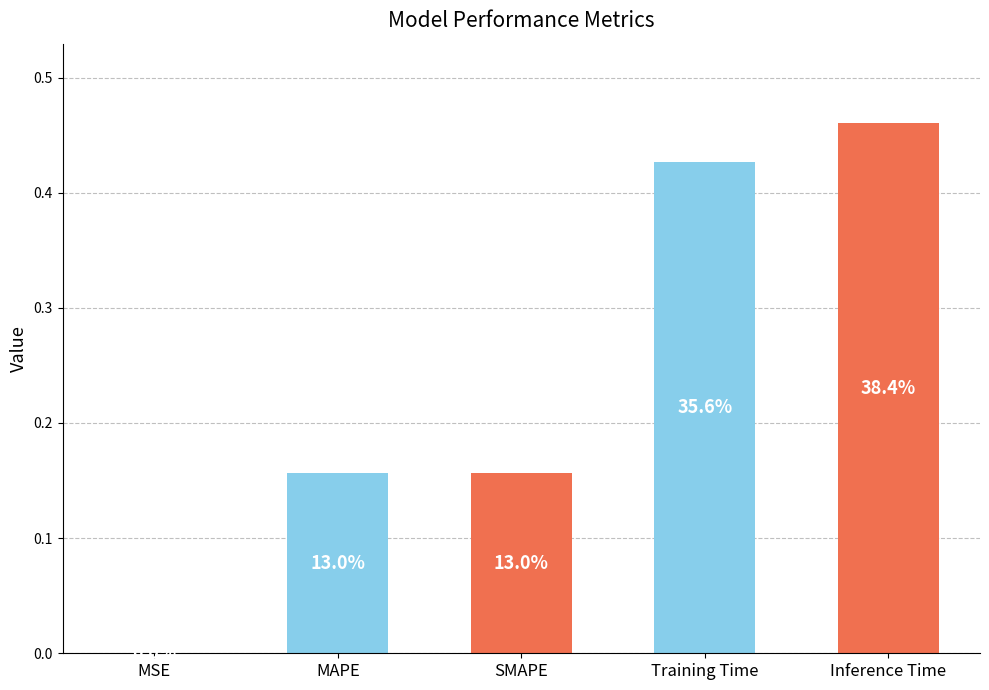

Reading left to right, list all the values displayed in this chart.

0.0	0.2	0.2	0.4	0.5